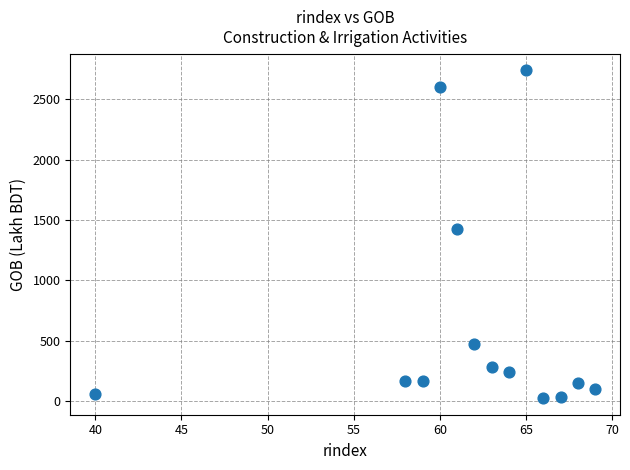

What is the range of Y values (max minus min)?

2720.3